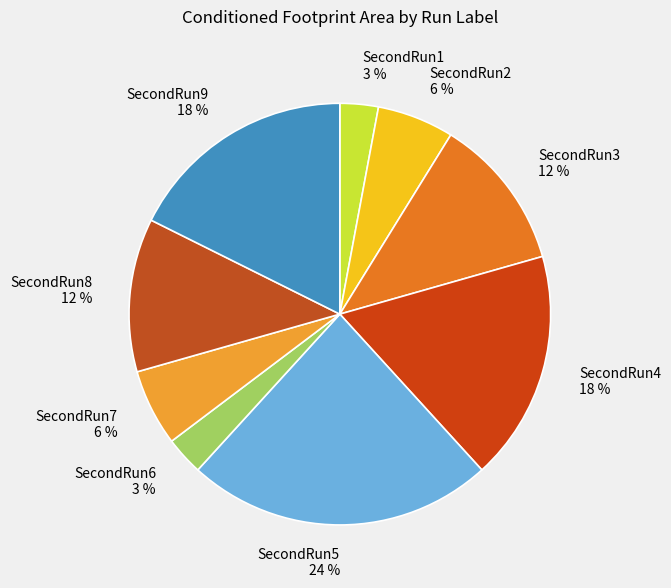

How many slices are in this pie chart?

9